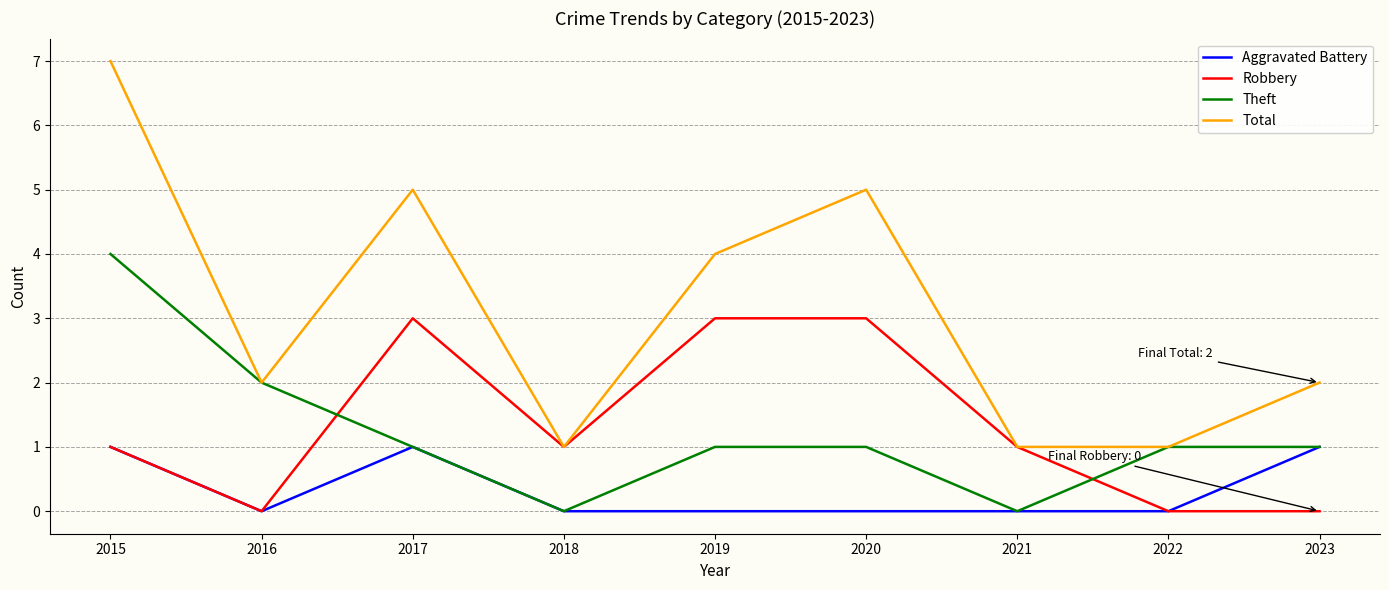

How many Robbery values are between 0 and 3?

9